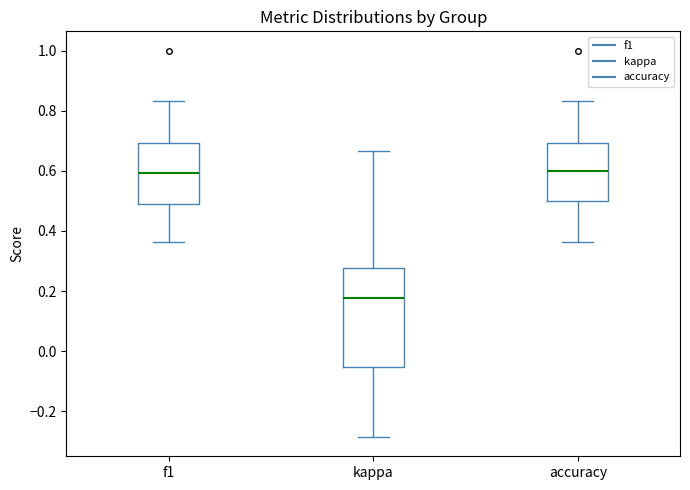

Which box is the tallest, from its lower edge to its upper edge?

kappa